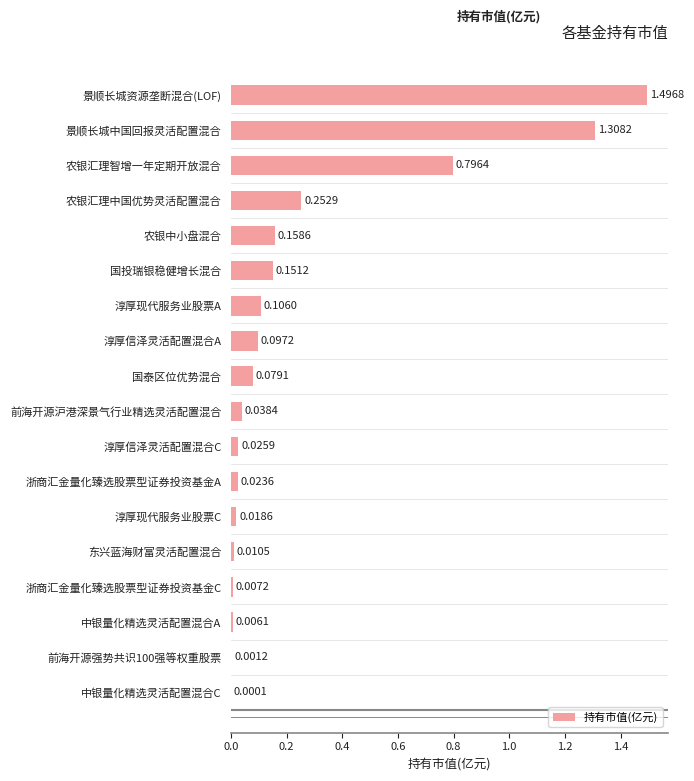

What is the sum of all values?

4.6